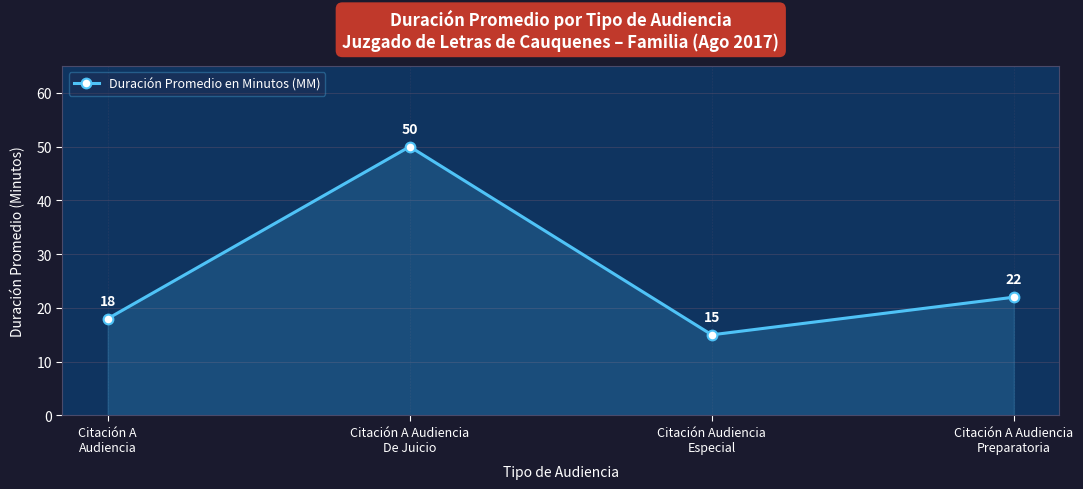

Where is the data nearest to the value 32?

Citación A Audiencia
Preparatoria